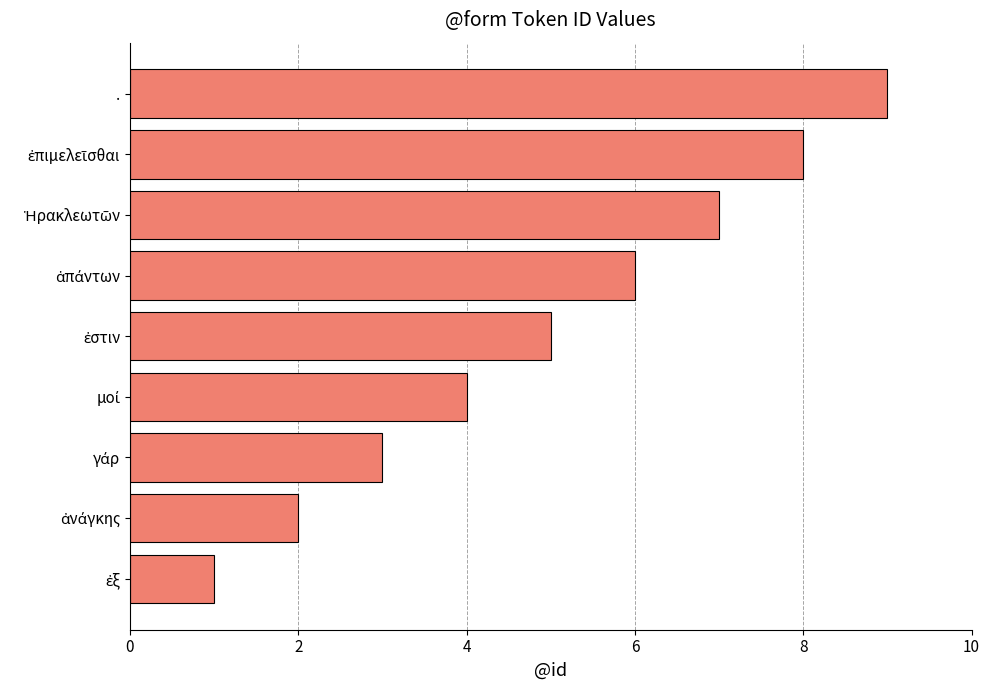

The chart shows a value of 9 at .. True or false?

True